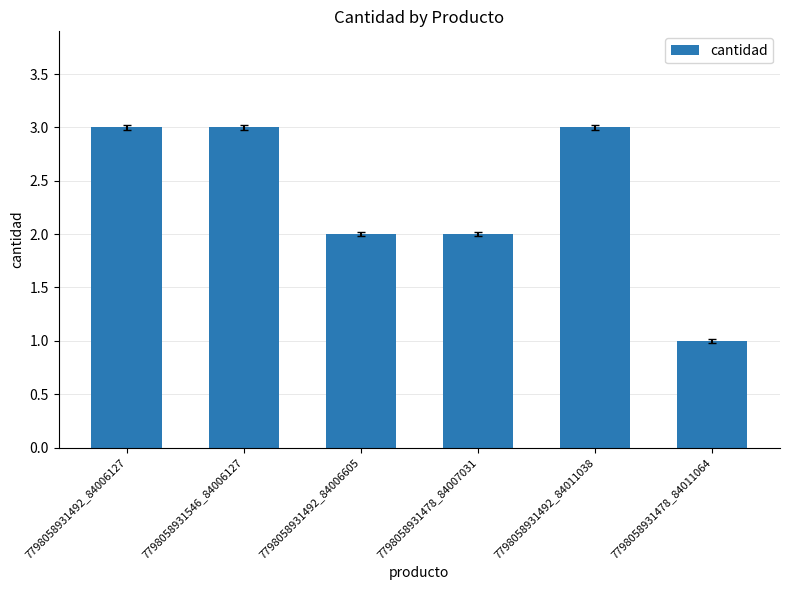

How many bars are there in total?

6